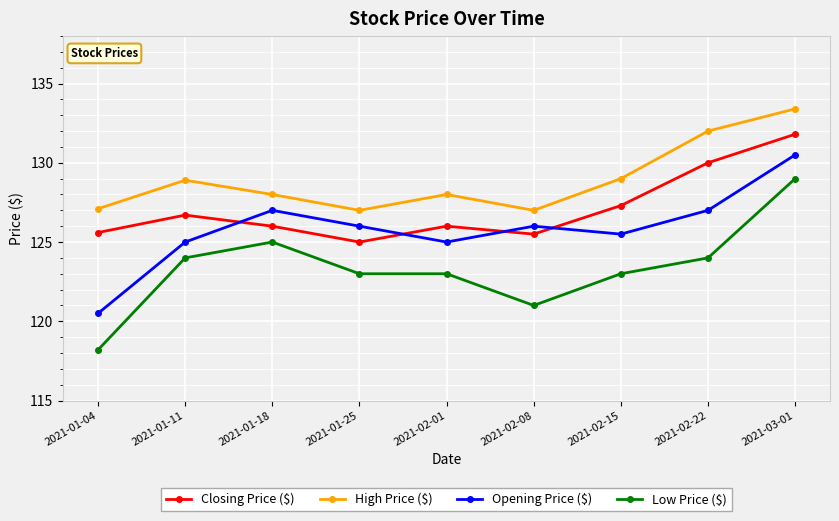

Rank the series by their maximum value, from lowest to highest.

Low Price ($), Opening Price ($), Closing Price ($), High Price ($)